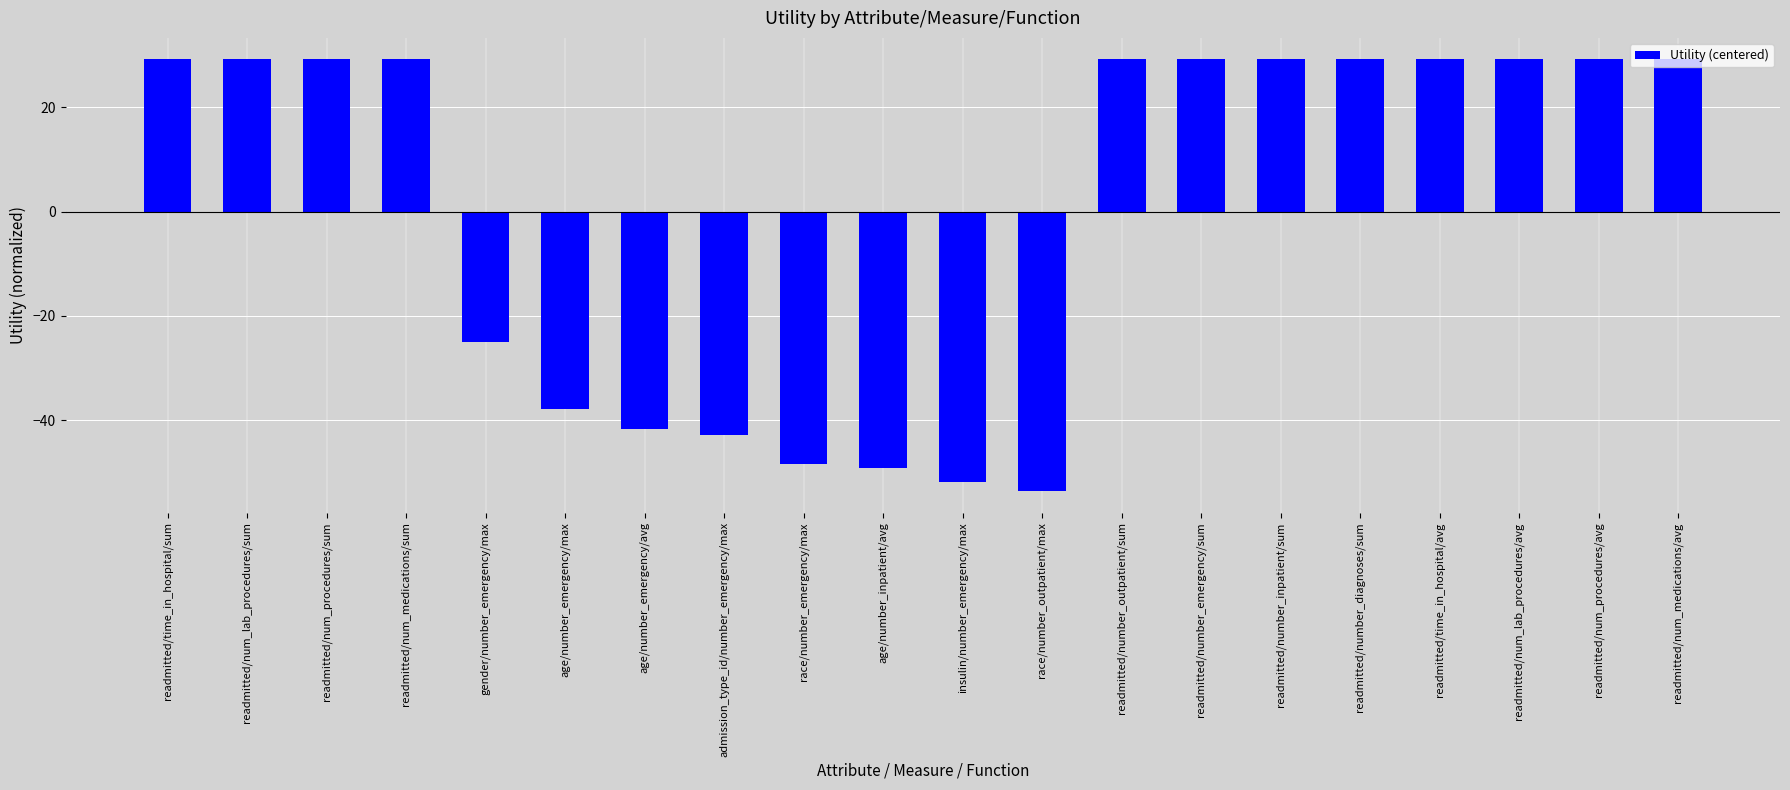

At which label is the value closest to -12?

gender/number_emergency/max